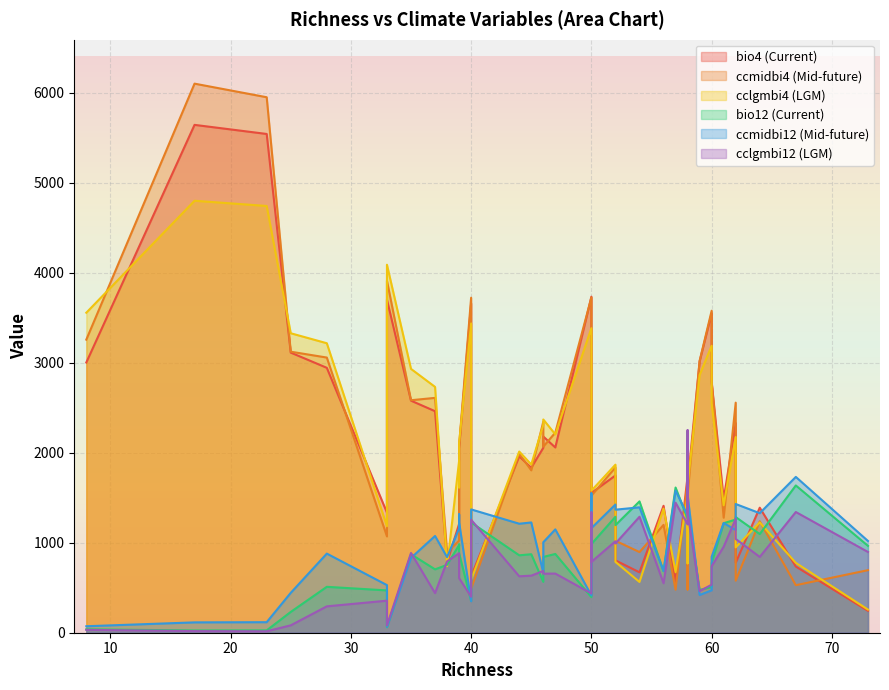

Is the value of ccmidbi4 at 14 greater than the value of ccmidbi12 at 39?

Yes